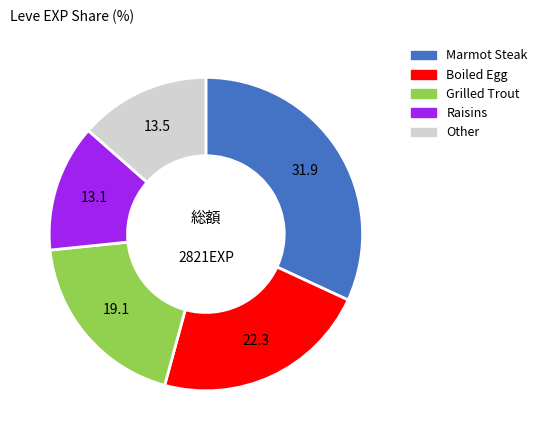

Is there any slice that represents more than half of the pie?

No